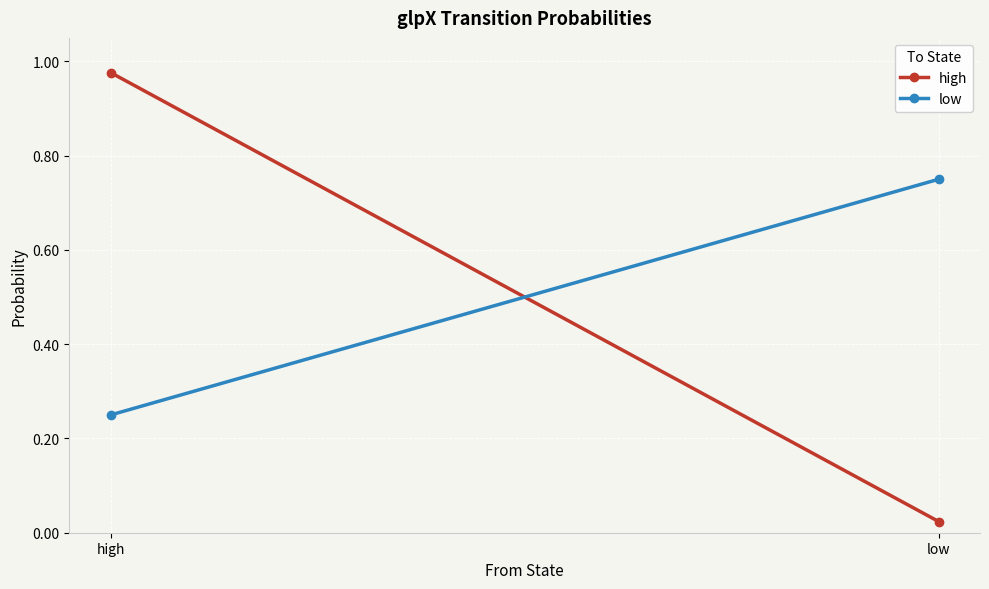

Which series changed the most between high and low?

high